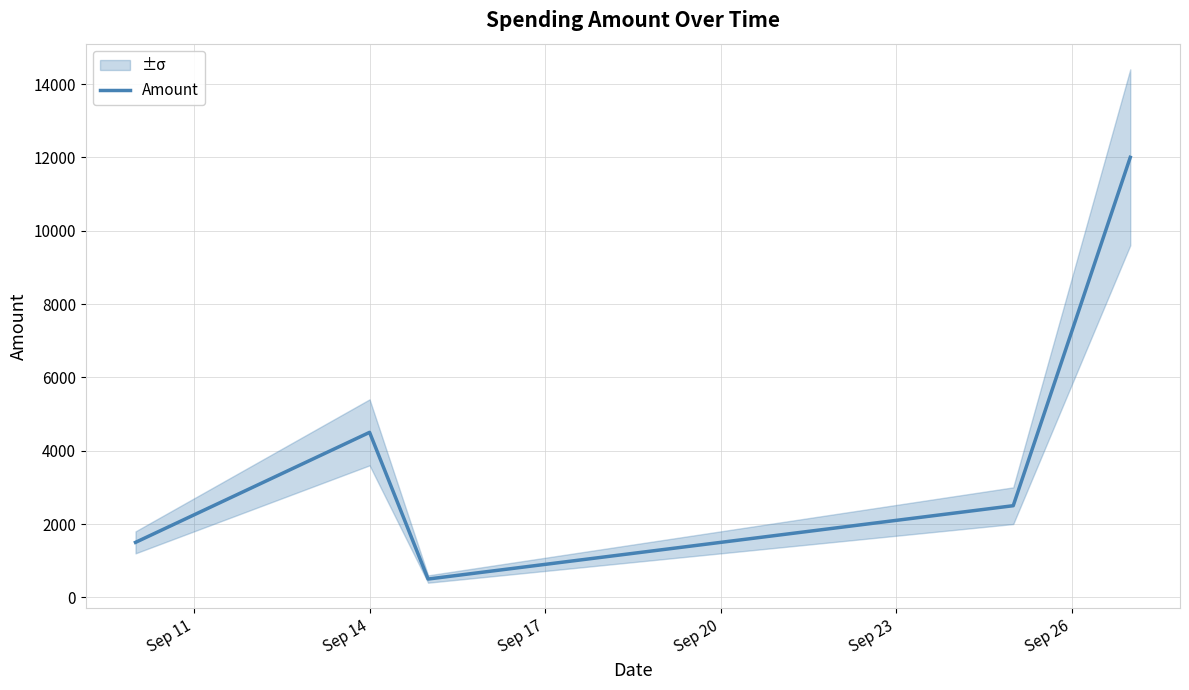

How many lines are shown in the chart?

1